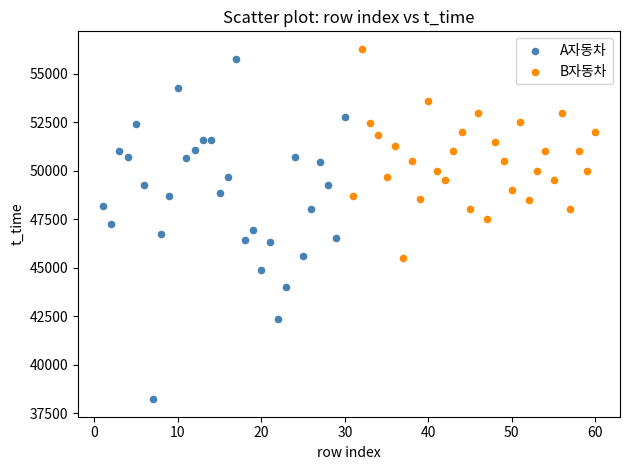

Which series reaches the maximum Y coordinate?

B자동차